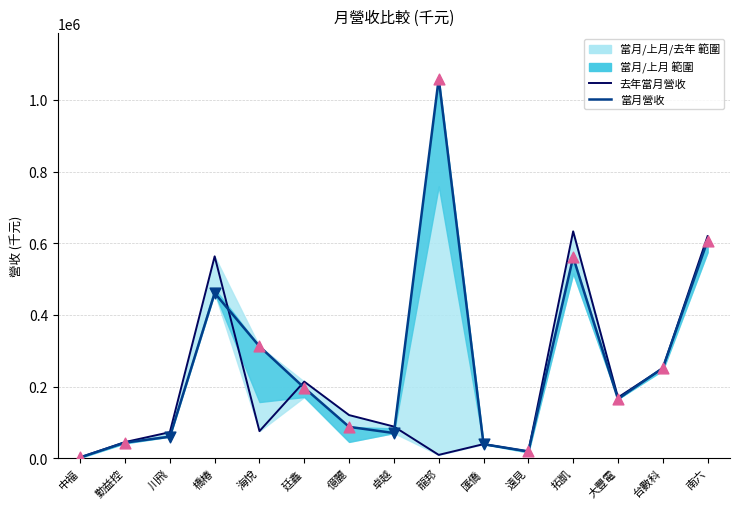

At which category is the sum across all series the highest?

南六